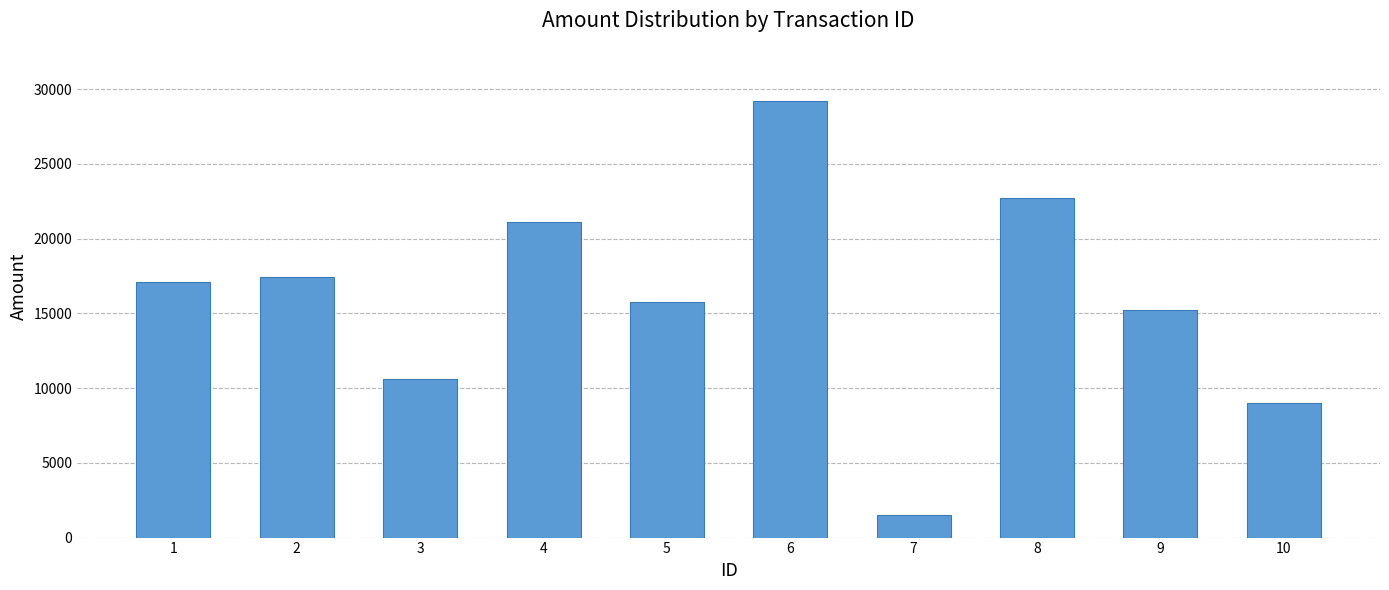

True or false: the data shows 17090.5 at 1.

True